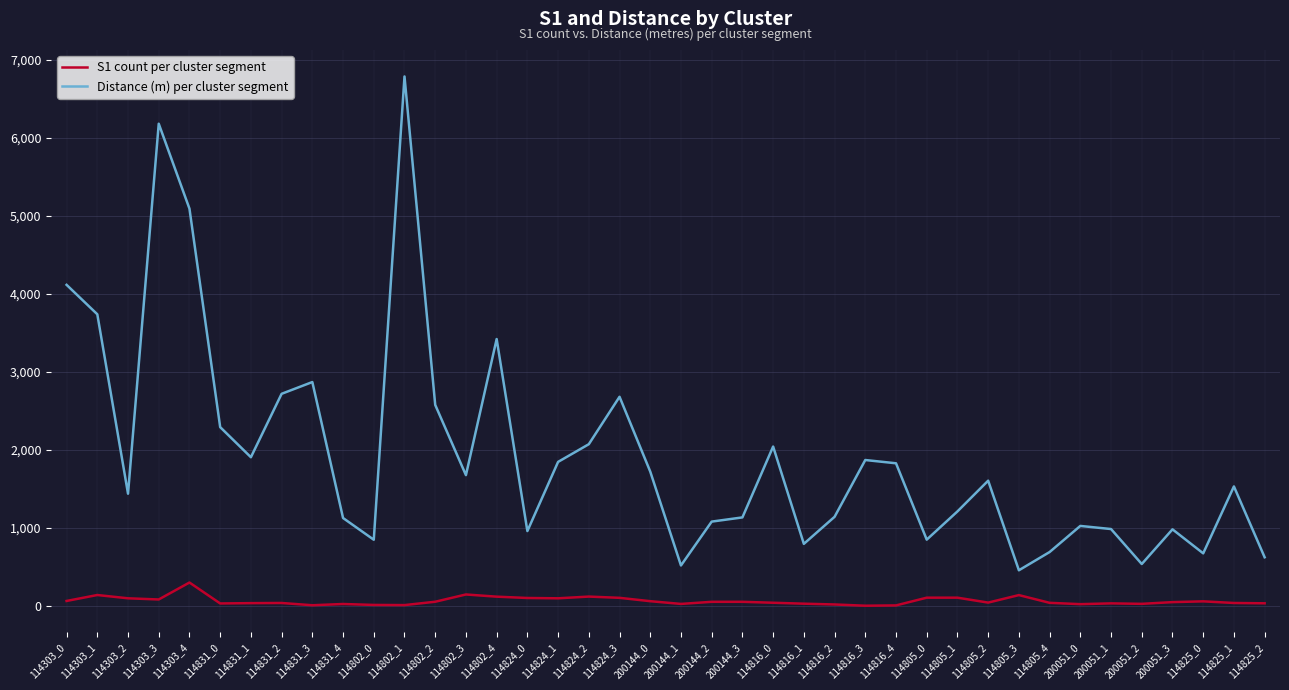

The Distance (m) per cluster segment series shows 1468.6 at 114831_4. True or false?

False